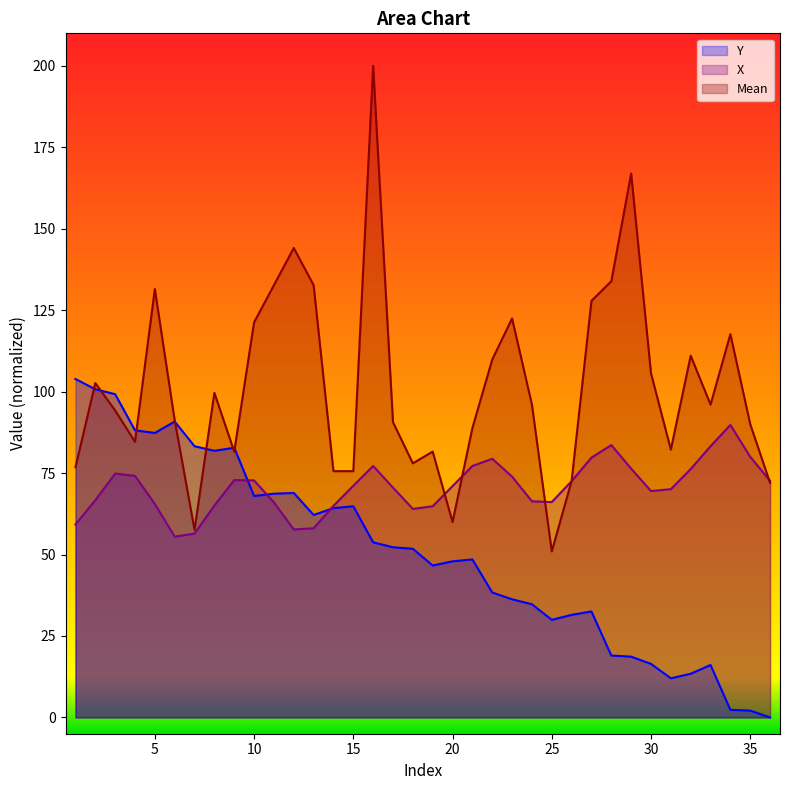

What is the sum of all Y values?

1819.1